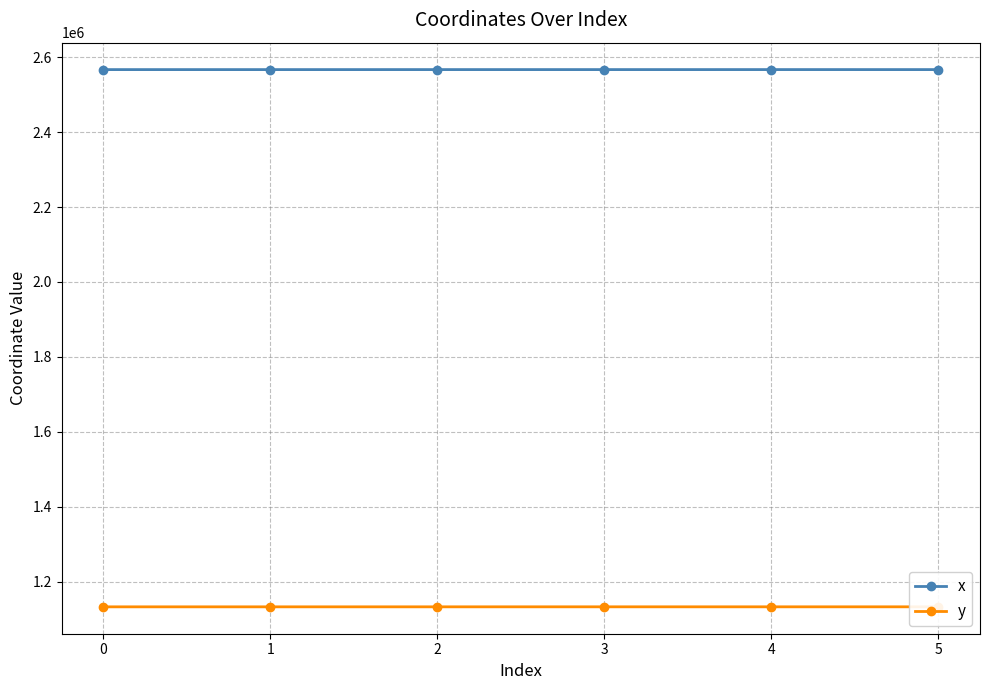

What is the total value across all series at 3?

3699872.5